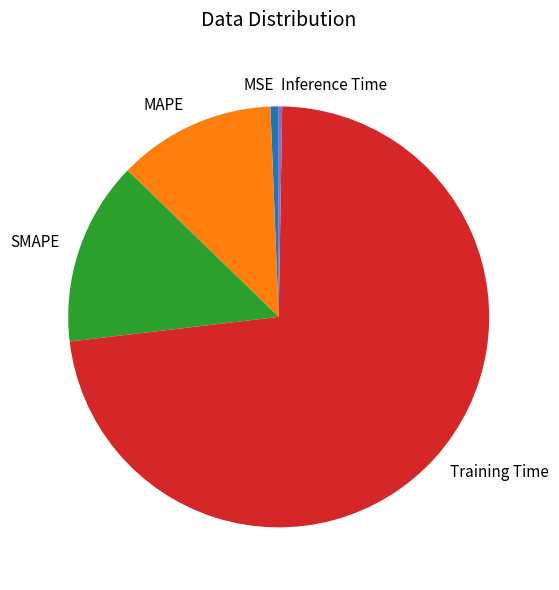

Between MSE and MAPE, which is larger?

MAPE